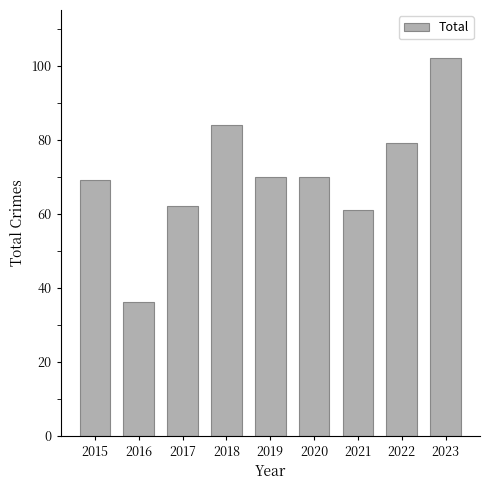

What is the value of the 9th bar from the left?

102